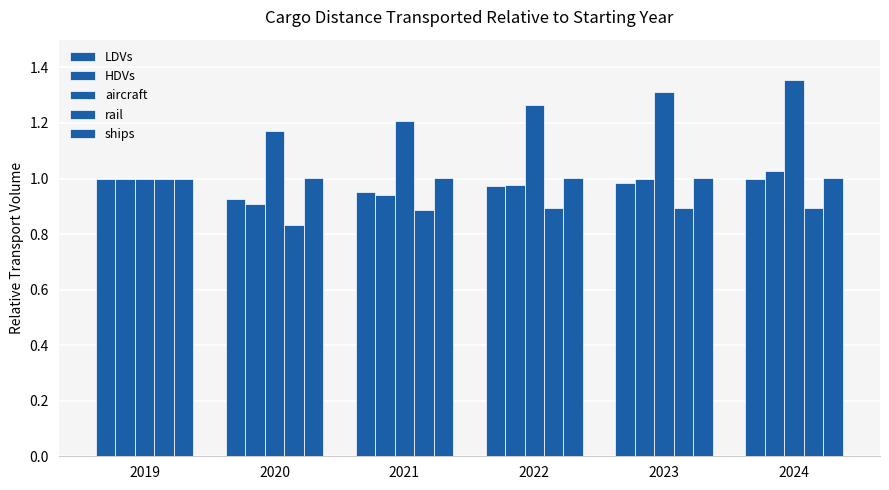

How many bars are there in each group?

5